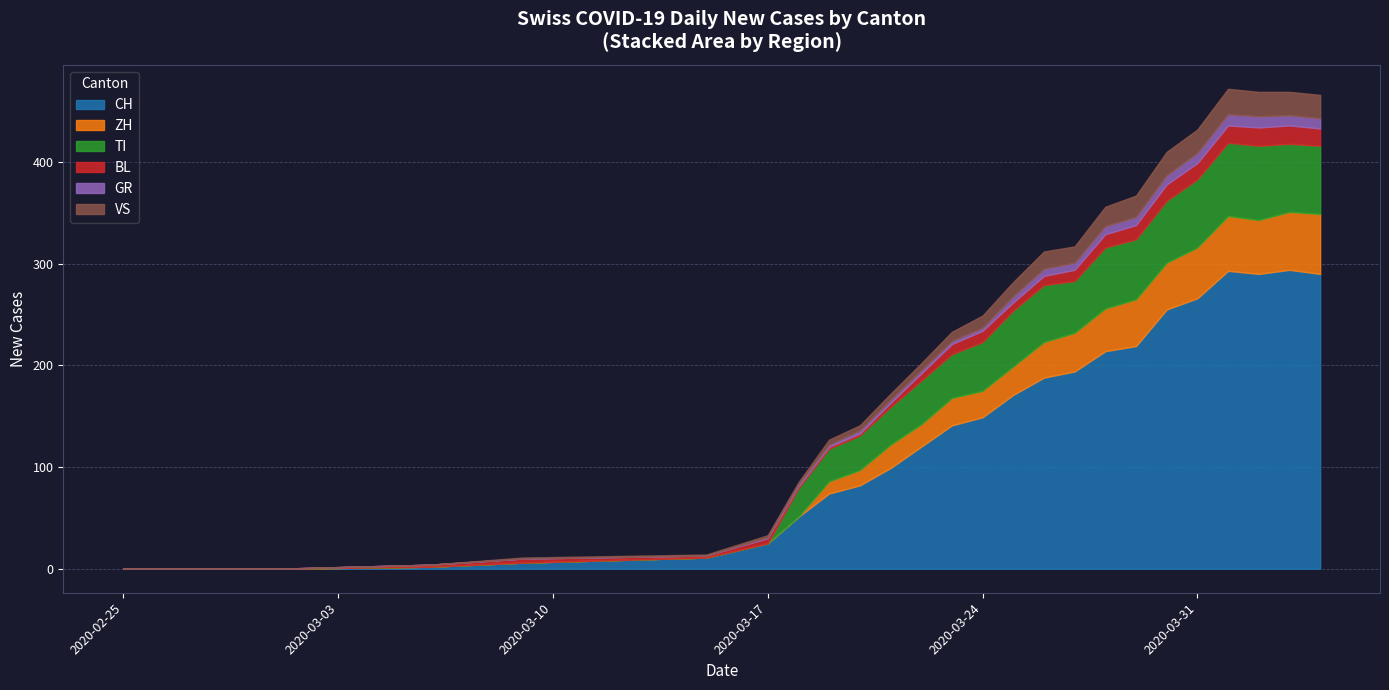

Which series has the largest total across all categories?

CH